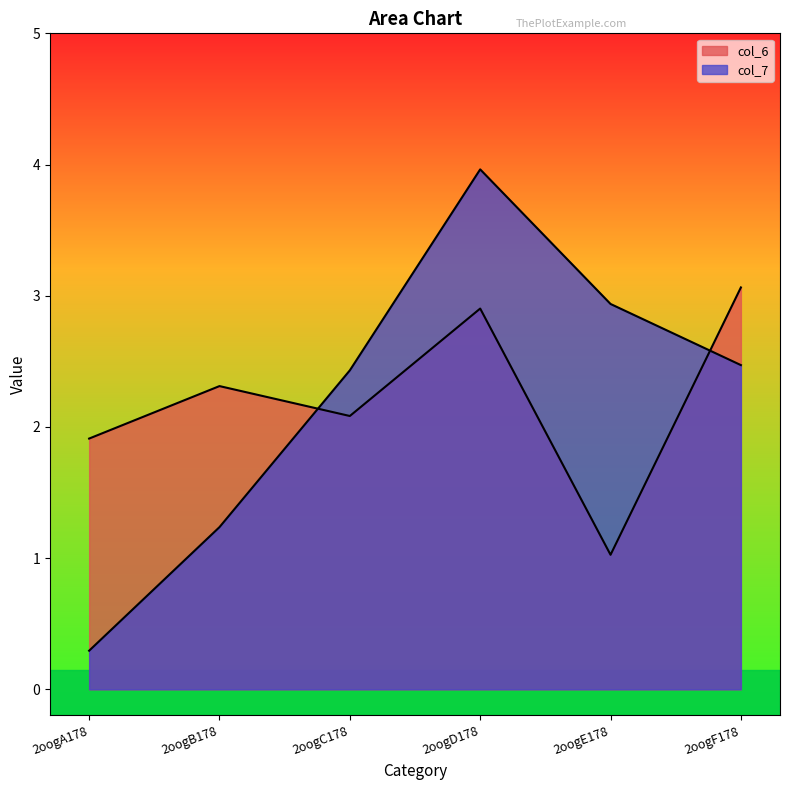

How many categories are shown in the chart?

6